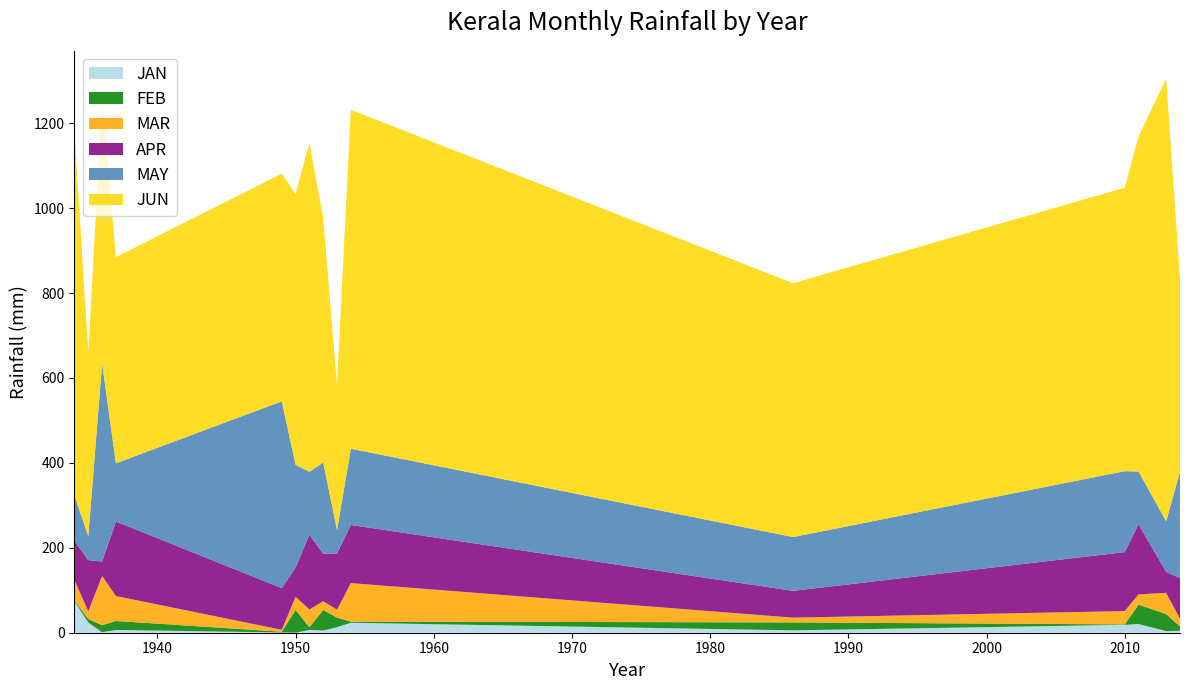

Reading left to right, list all the values displayed in this chart.

JAN: 74.5	23.9	1.2	6.5	0.6	0.1	6.6	5.2	13.1	23.5	5.6	18.6	20.5	3.9	4.6
FEB: 1.7	8.3	16.5	21.2	1.8	53.7	6.5	48.2	22.6	2.8	18.7	1.0	45.7	40.1	10.3
MAR: 47.7	18.1	116.0	58.7	4.5	31.1	41.6	20.8	18.5	90.6	11.2	31.4	24.1	49.9	17.9
APR: 92.4	120.7	34.0	175.5	98.1	68.5	175.9	112.2	132.4	136.9	63.1	138.9	165.2	49.3	95.7
MAY: 106.7	56.6	466.5	137.1	440.0	242.0	148.5	214.6	55.4	179.5	126.7	190.6	124.2	119.3	251.0
JUN: 852.9	431.3	620.8	485.6	536.3	638.3	774.1	576.7	340.5	798.3	597.9	667.5	788.5	1042.7	454.4